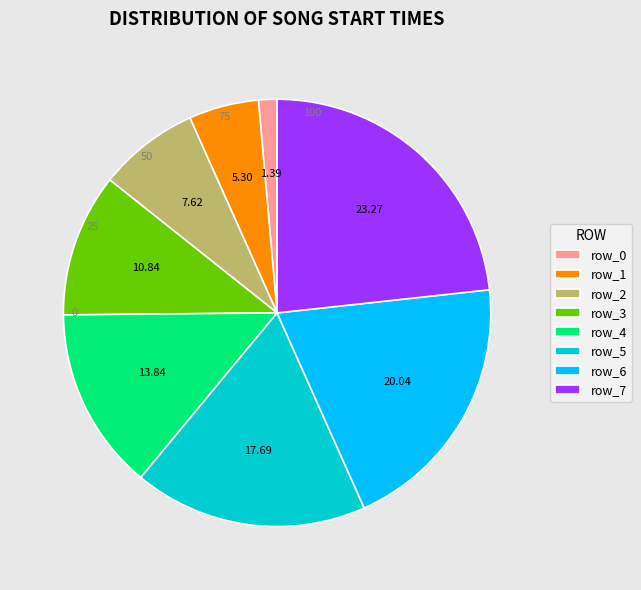

Do row_0 and row_1 together represent more than half of the pie?

No